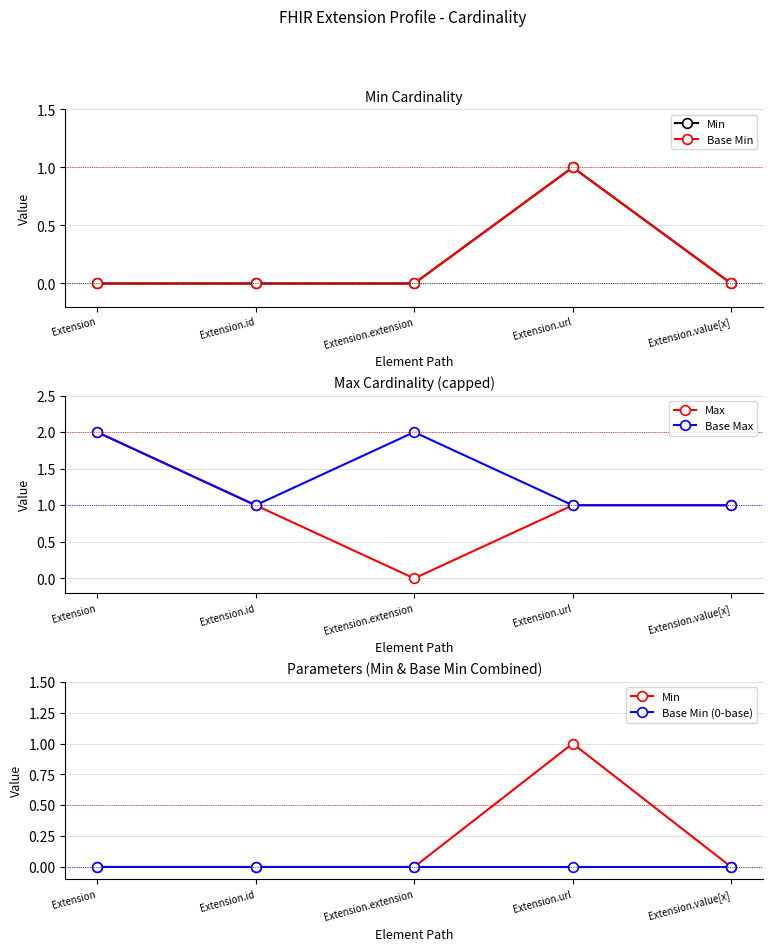

Which series changed the most between Extension.id and Extension.extension?

Max